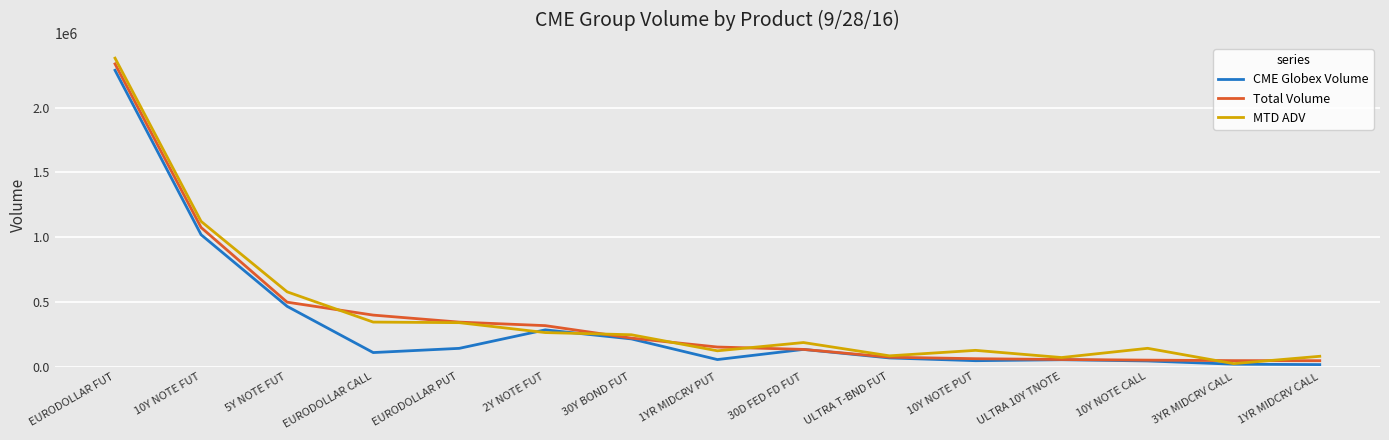

What are all the series names shown in the legend?

CME Globex Volume, Total Volume, MTD ADV